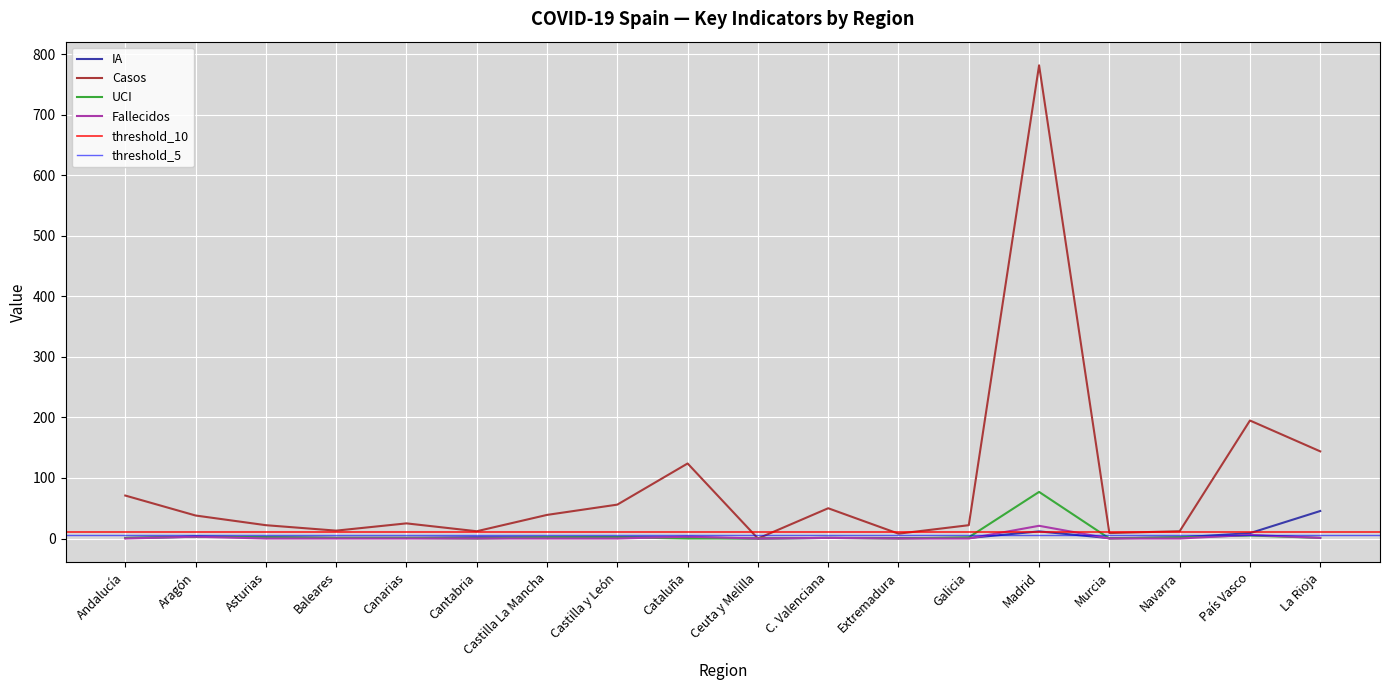

Is the value of UCI at Canarias greater than the value of Fallecidos at Navarra?

Yes